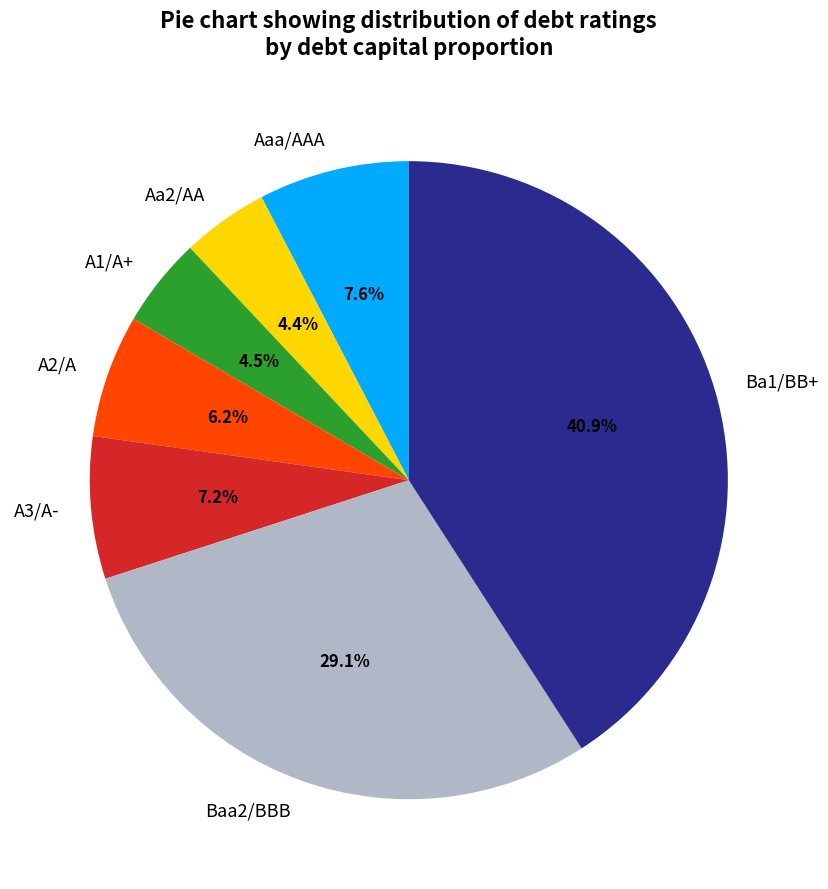

What percentage is the A3/A- slice, to the nearest percent?

7%